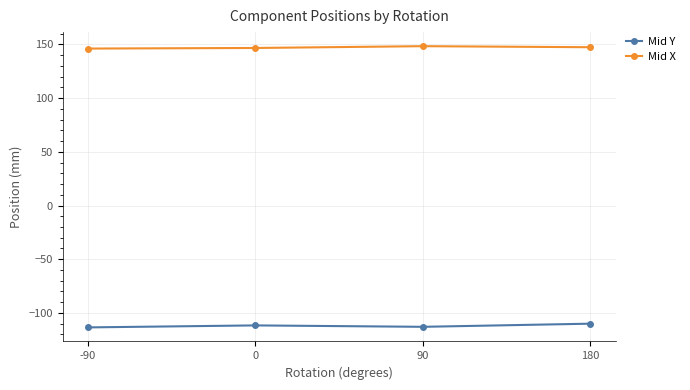

True or false: Mid X has more than 1 points higher than both neighbors.

False